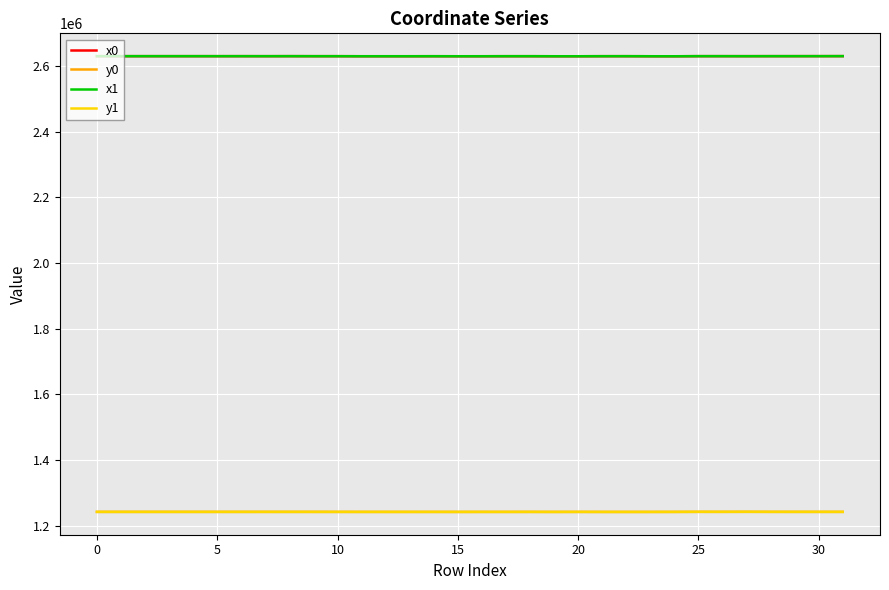

What is the difference between the second highest and second lowest values in the x1 series?

289.5